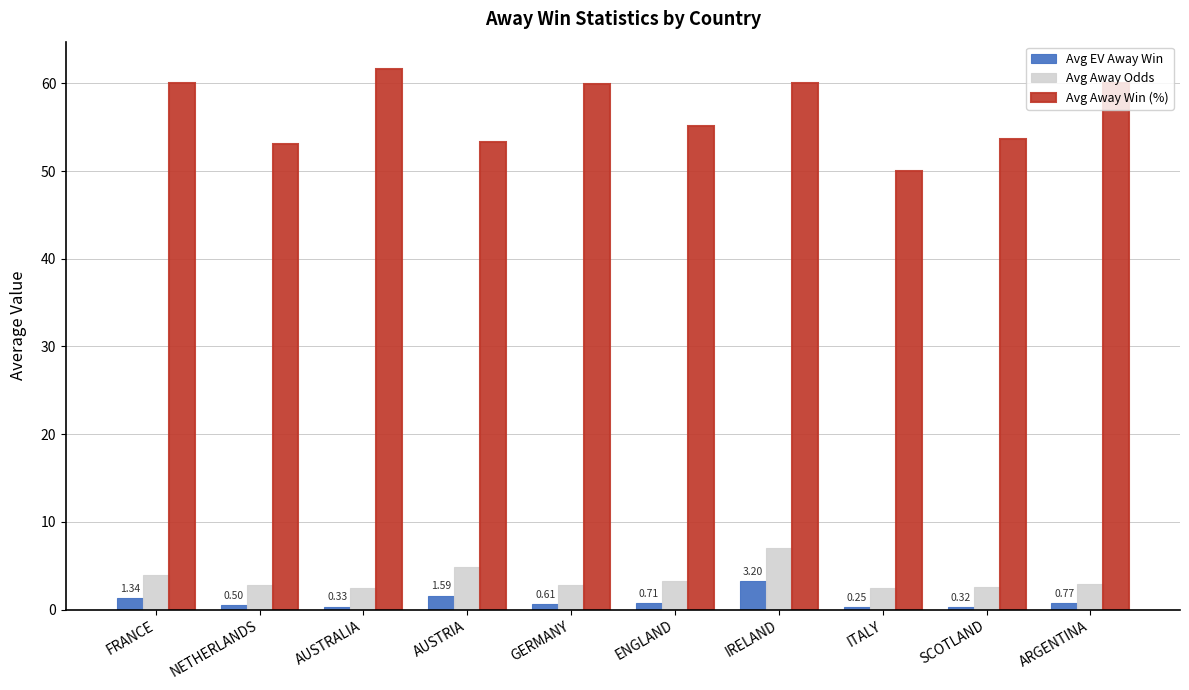

Which series has the largest range (max minus min)?

Avg Away Win (%)